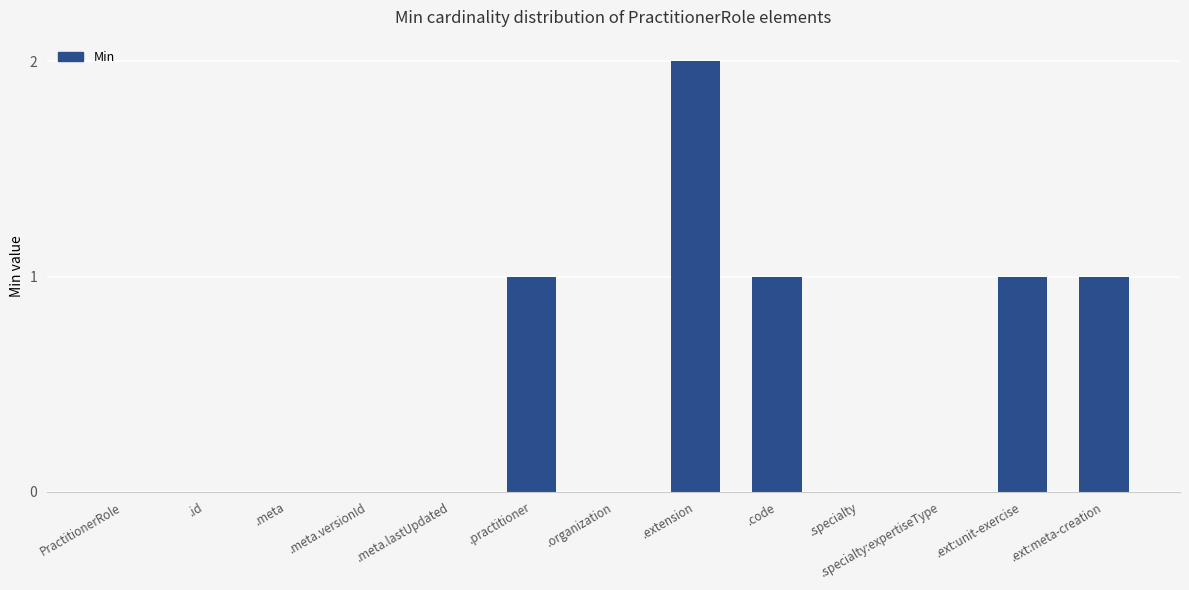

Which label corresponds to the largest value in the chart?

.extension